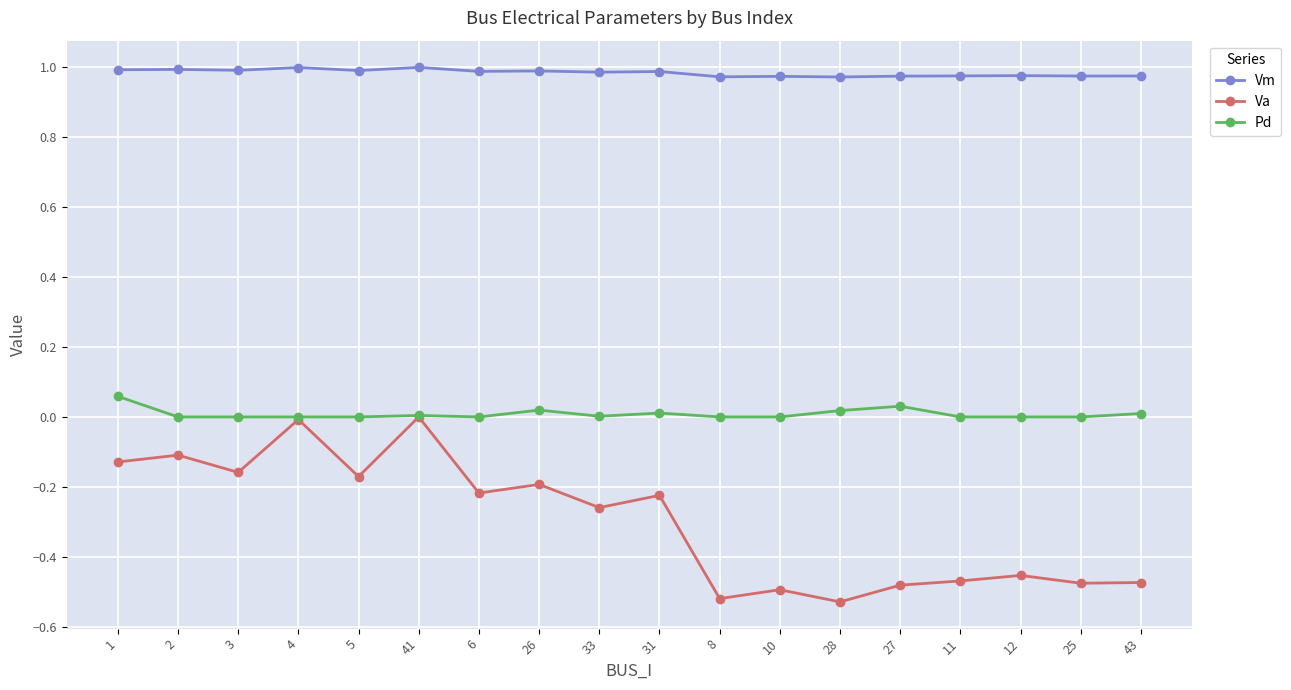

Is this an area chart (filled region under the line)?

No